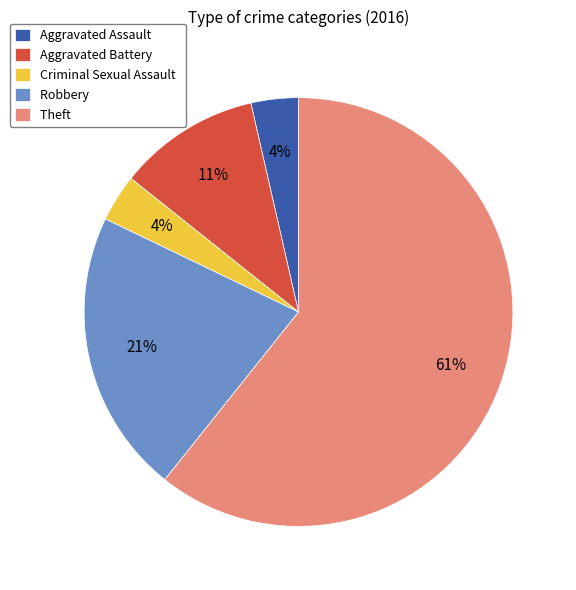

To the nearest percent, what percentage of the pie is Criminal Sexual Assault?

4%